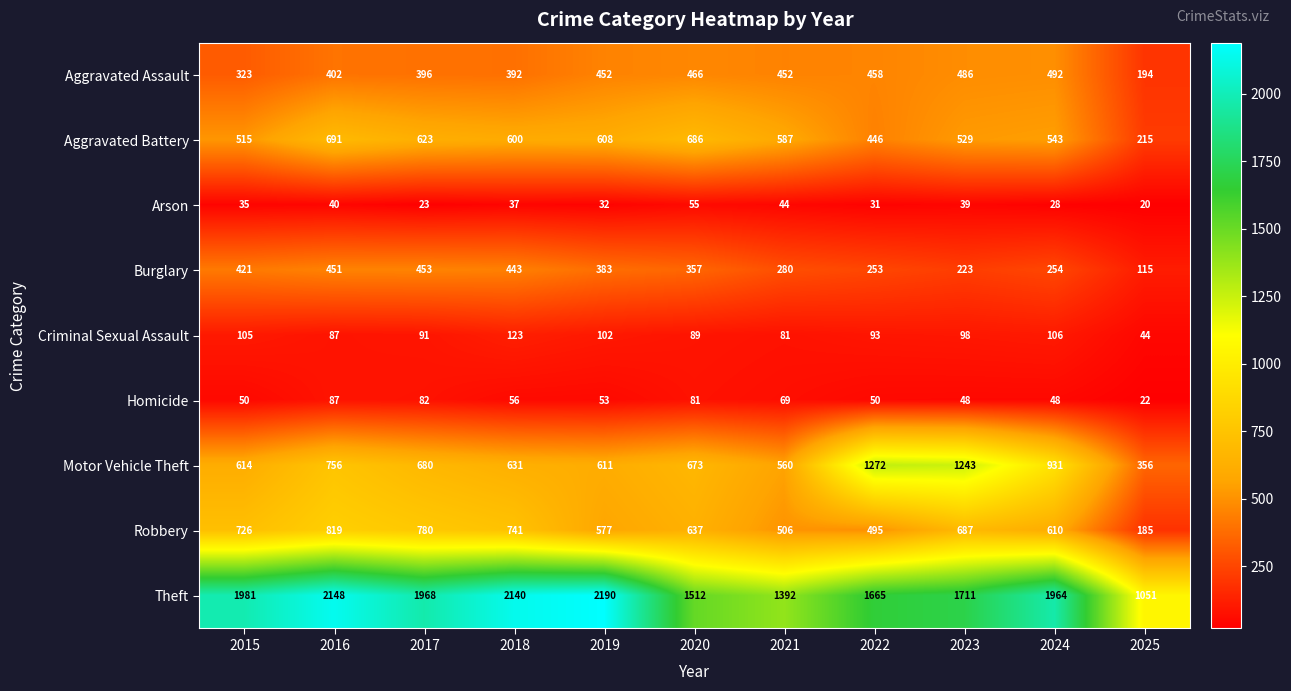

Rank the series by their maximum value, from highest to lowest.

Theft, Motor Vehicle Theft, Robbery, Aggravated Battery, Aggravated Assault, Burglary, Criminal Sexual Assault, Homicide, Arson